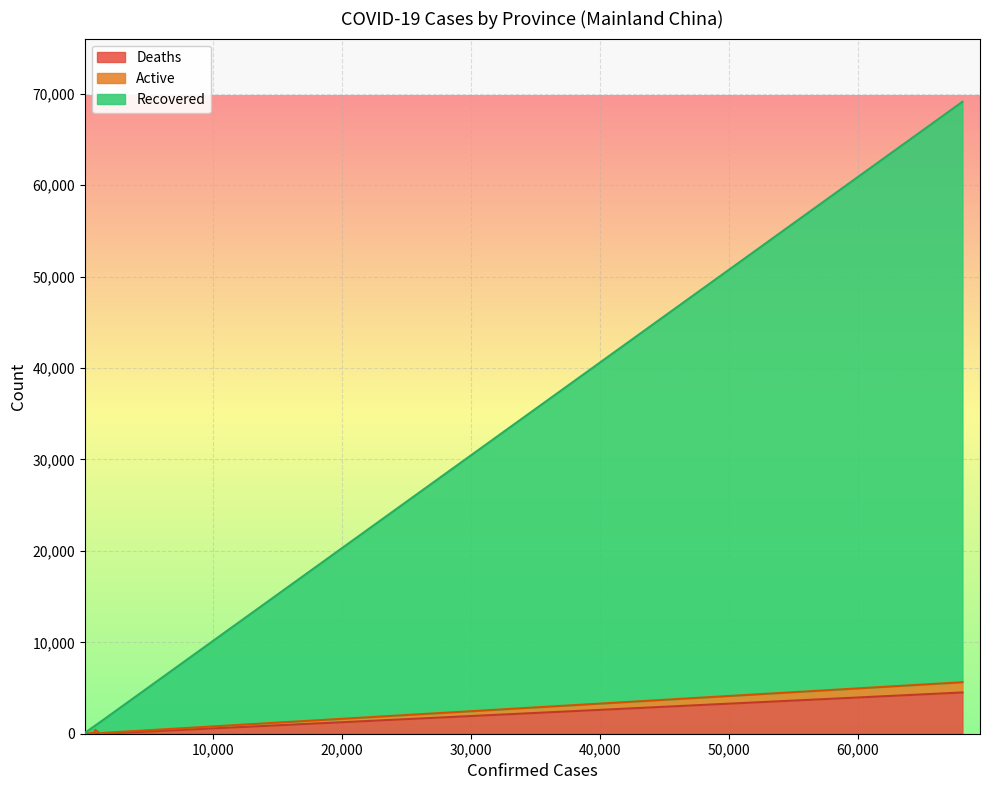

What are all the series names shown in the legend?

Deaths, Active, Recovered